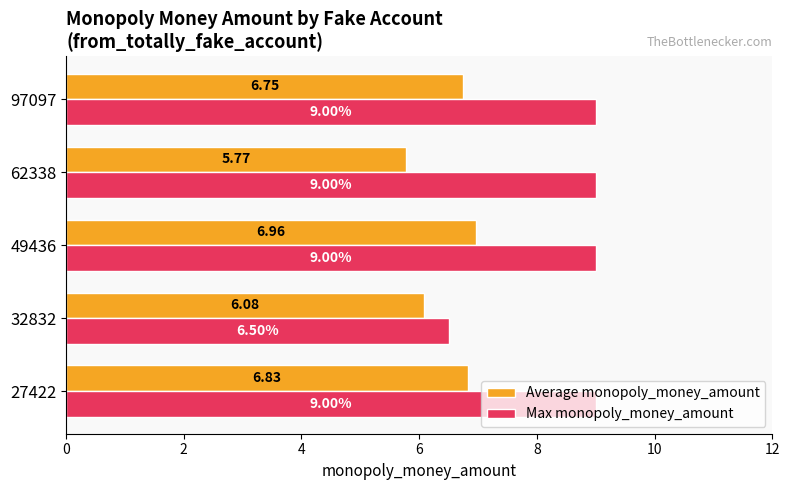

Which series has the widest spread of values?

Max monopoly_money_amount